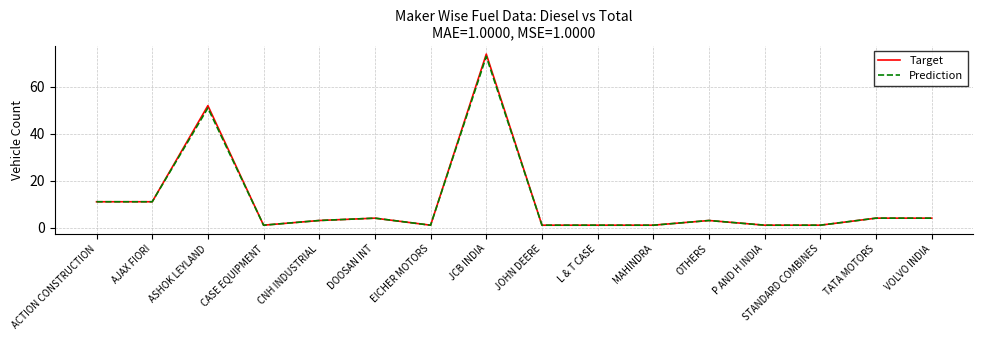

Reading right to left, transcribe all the data shown in this chart.

Target: VOLVO INDIA=4	TATA MOTORS=4	STANDARD COMBINES=1	P AND H INDIA=1	OTHERS=3	MAHINDRA=1	L & T CASE=1	JOHN DEERE=1	JCB INDIA=74	EICHER MOTORS=1	DOOSAN INT=4	CNH INDUSTRIAL=3	CASE EQUIPMENT=1	ASHOK LEYLAND=52	AJAX FIORI=11	ACTION CONSTRUCTION=11
Prediction: VOLVO INDIA=4	TATA MOTORS=4	STANDARD COMBINES=1	P AND H INDIA=1	OTHERS=3	MAHINDRA=1	L & T CASE=1	JOHN DEERE=1	JCB INDIA=73	EICHER MOTORS=1	DOOSAN INT=4	CNH INDUSTRIAL=3	CASE EQUIPMENT=1	ASHOK LEYLAND=51	AJAX FIORI=11	ACTION CONSTRUCTION=11